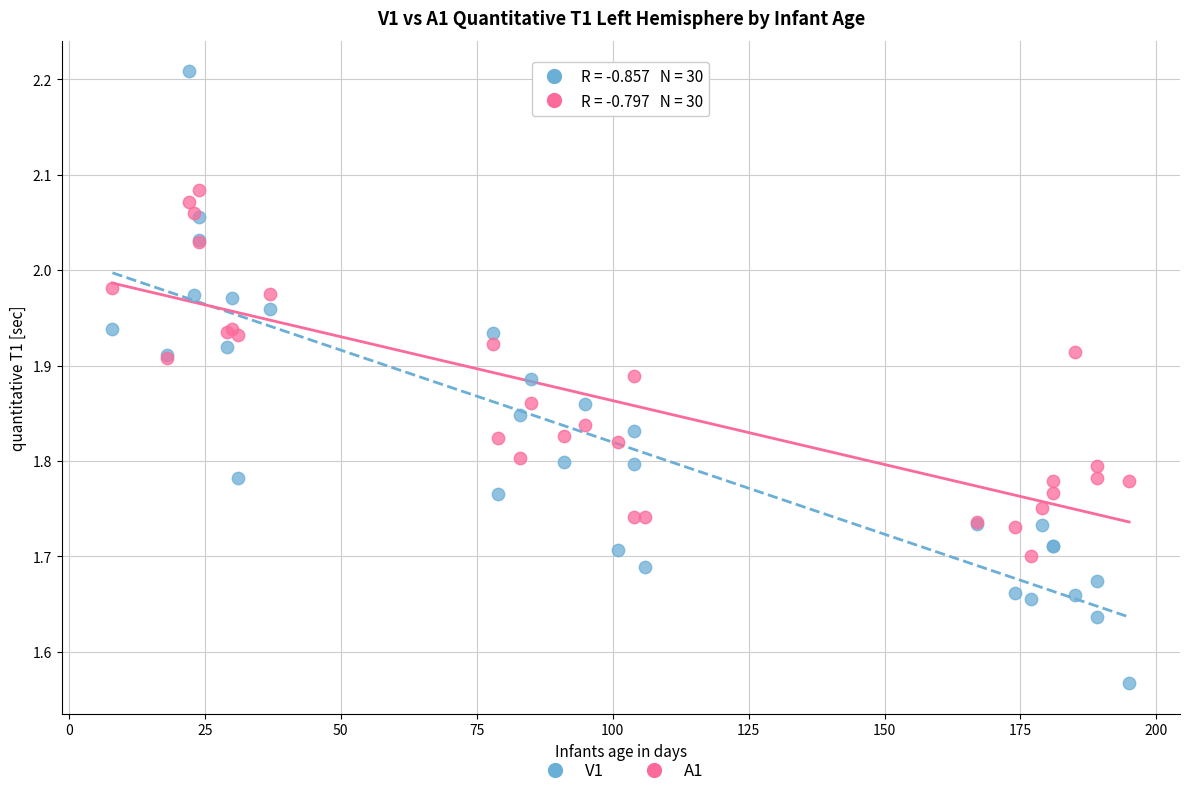

Which series reaches the minimum Y coordinate?

V1